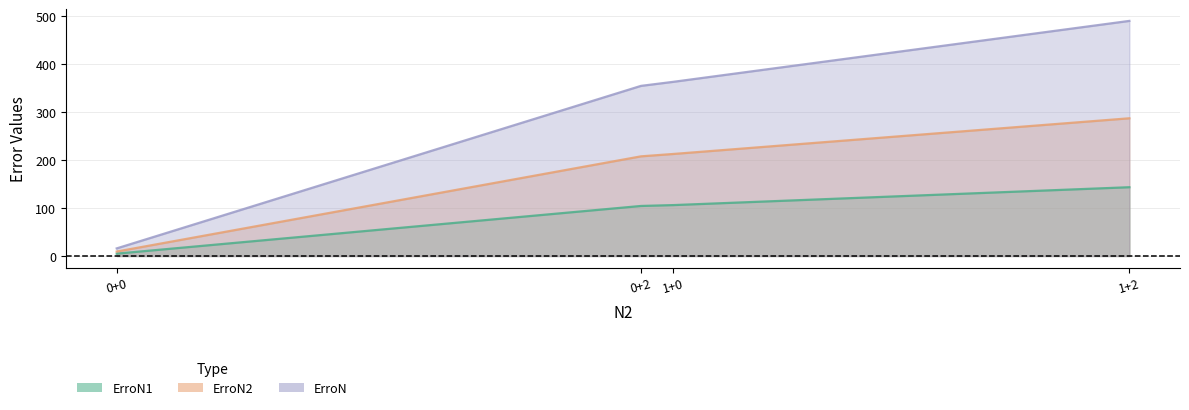

What is the total value across all series at 1+2?

919.4